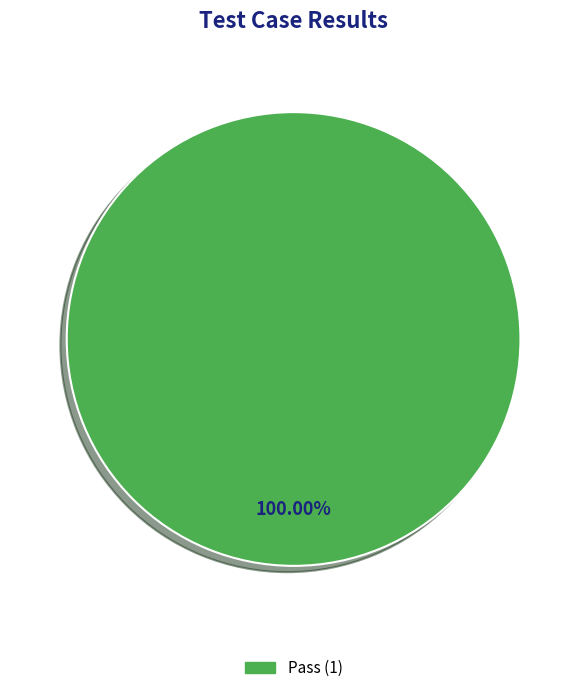

Count the number of slices in the pie.

1